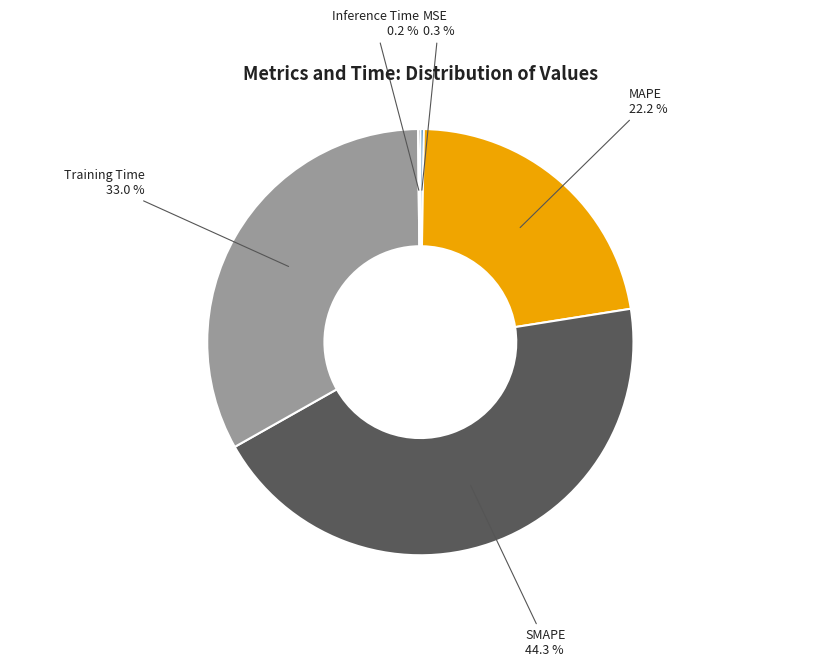

Is it true that SMAPE is 52% of the pie?

False